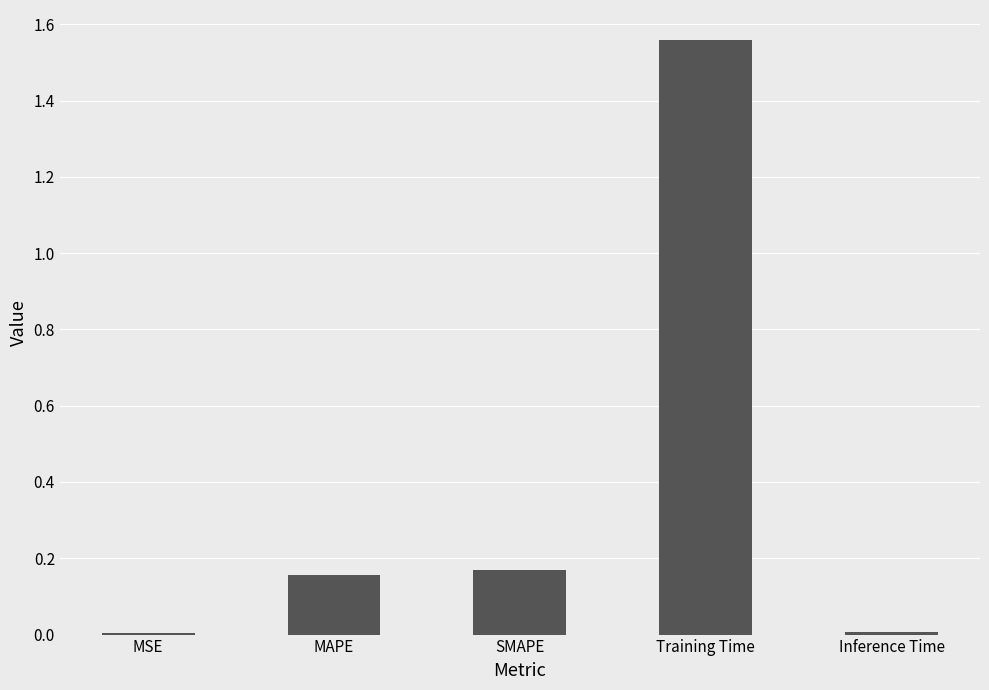

What is the sum of the values at Training Time and MAPE?

1.7